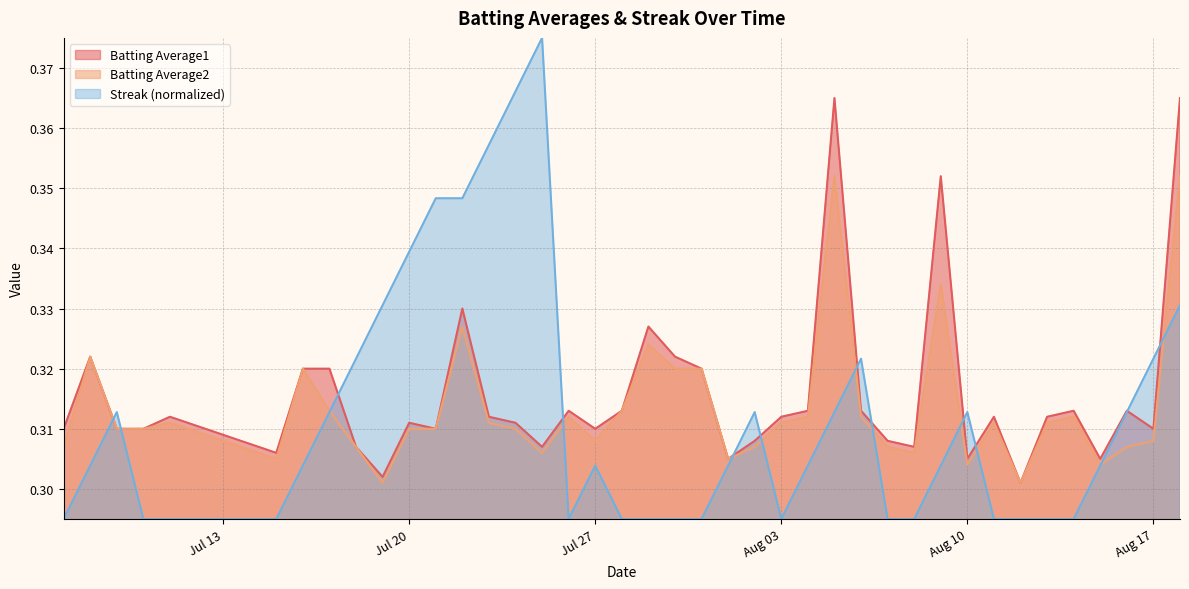

Which series has the widest spread of values?

Streak (normalized)